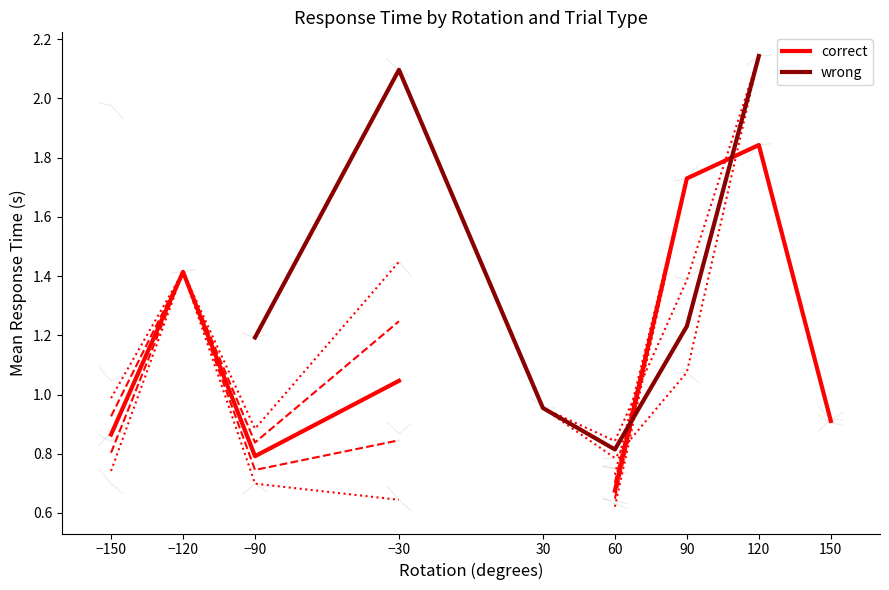

Rank the series at 150 from highest to lowest value.

correct, wrong